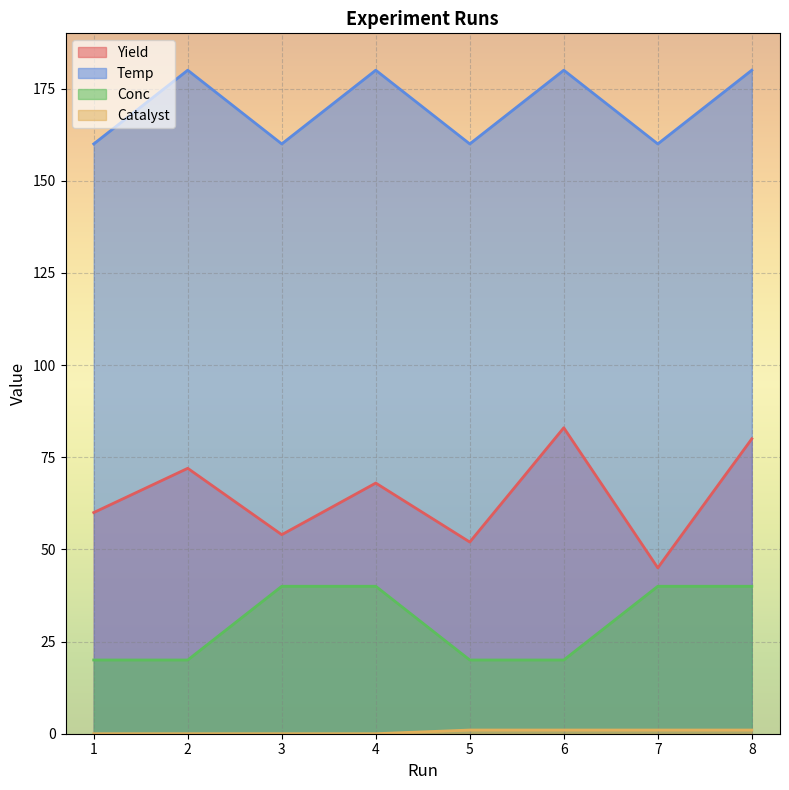

True or false: Temp and Conc cross at least once.

False